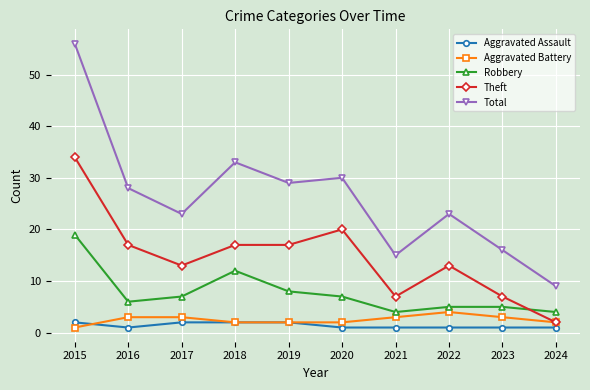

Which series has the largest range (max minus min)?

Total